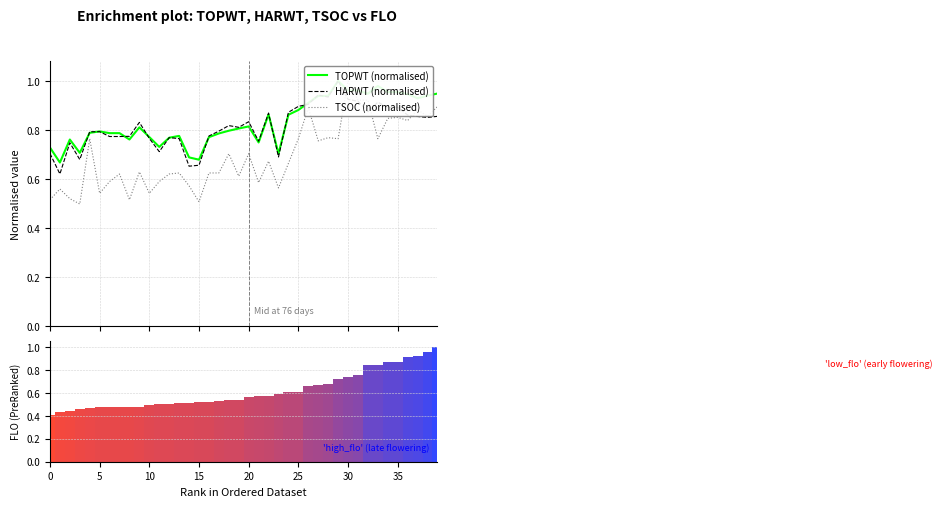

Rank the series by their maximum value, from highest to lowest.

TOPWT (normalised), HARWT (normalised), TSOC (normalised)